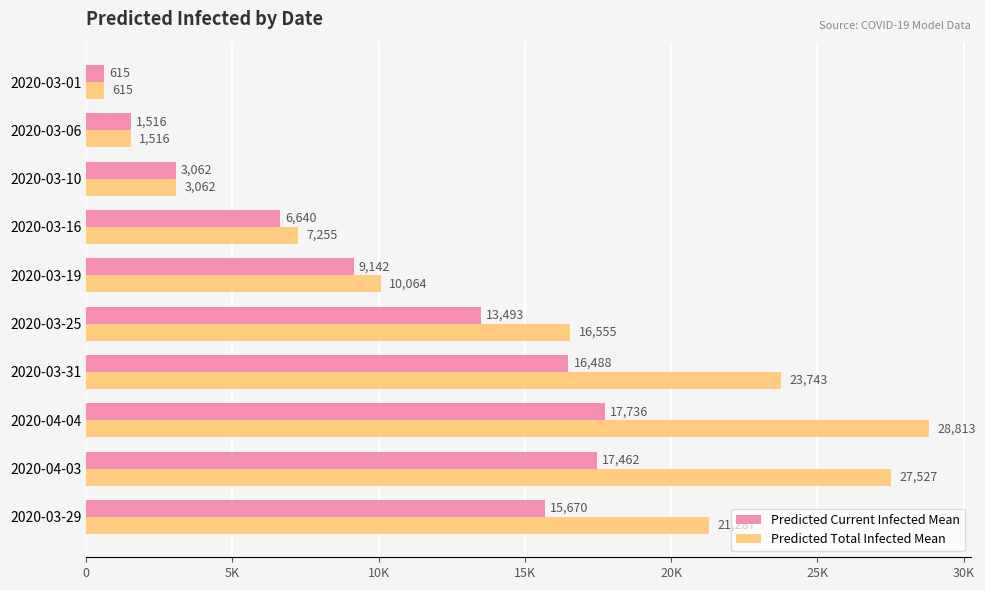

What are all the series names shown in the legend?

Predicted Current Infected Mean, Predicted Total Infected Mean